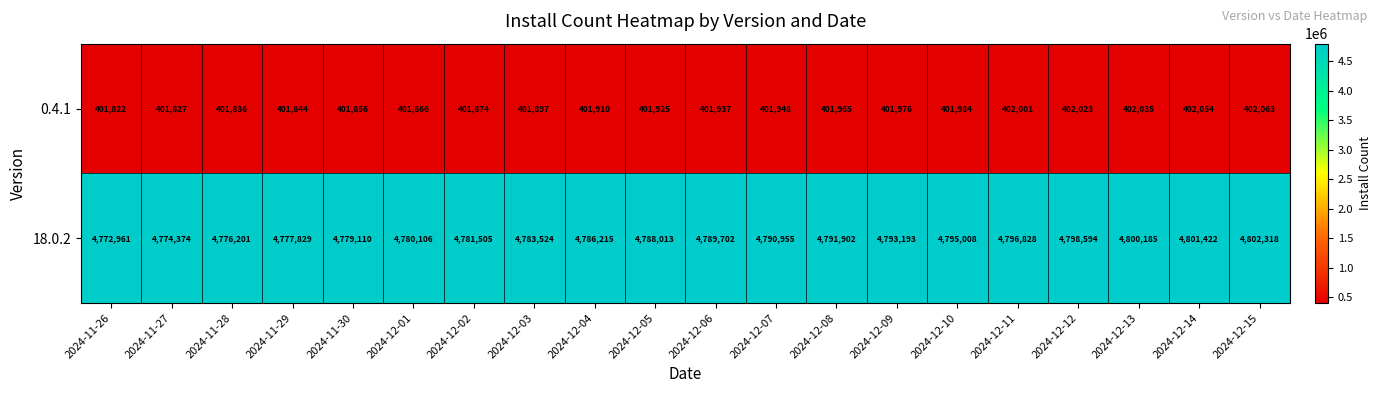

Which series has the largest range (max minus min)?

18.0.2